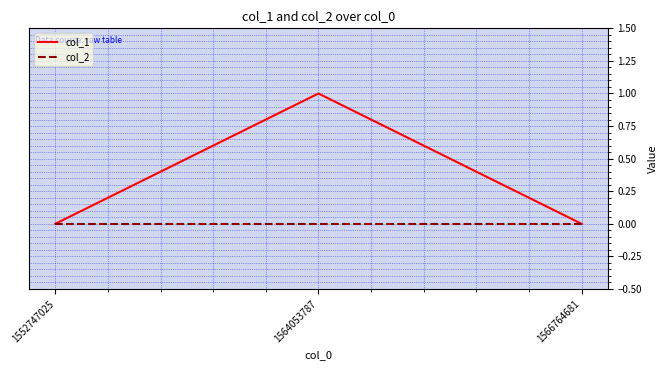

Between 1564053787 and 1566764681, which series saw the biggest shift?

col_1